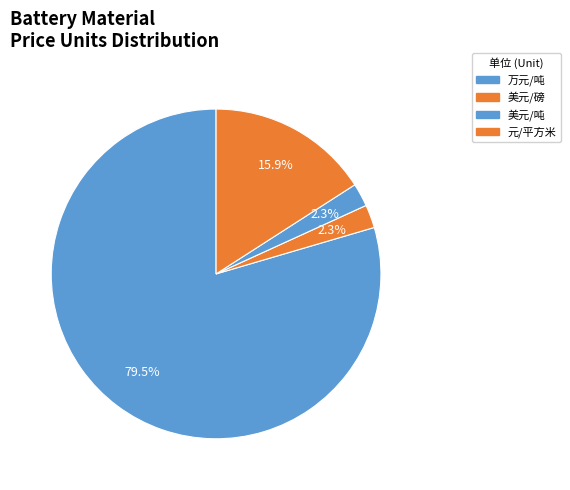

Is the sum of 元/平方米 and 万元/吨 greater than half?

Yes